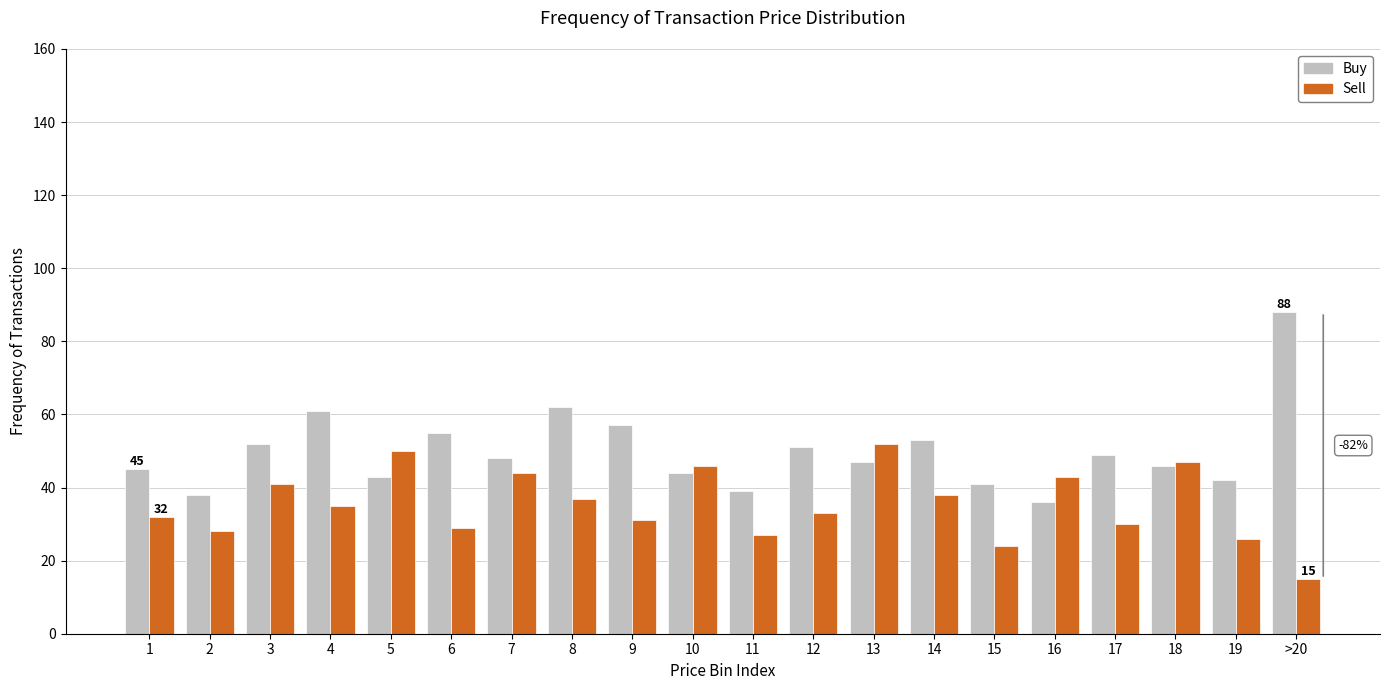

Which series has the largest range (max minus min)?

Buy